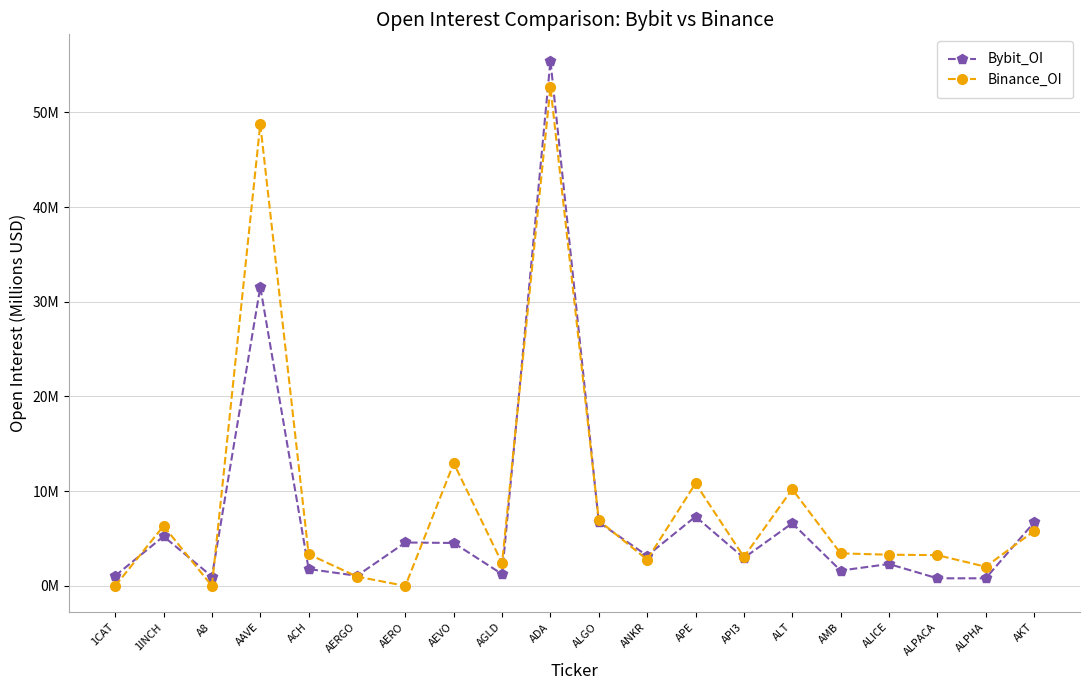

Which series has the largest range (max minus min)?

Bybit_OI